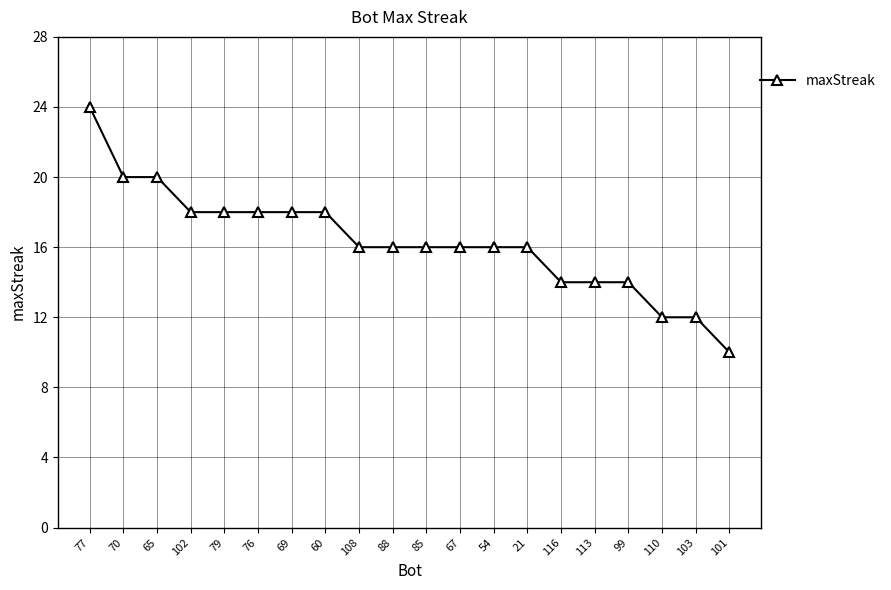

Reading left to right, extract all data points from this chart.

77=24	70=20	65=20	102=18	79=18	76=18	69=18	60=18	108=16	88=16	85=16	67=16	54=16	21=16	116=14	113=14	99=14	110=12	103=12	101=10